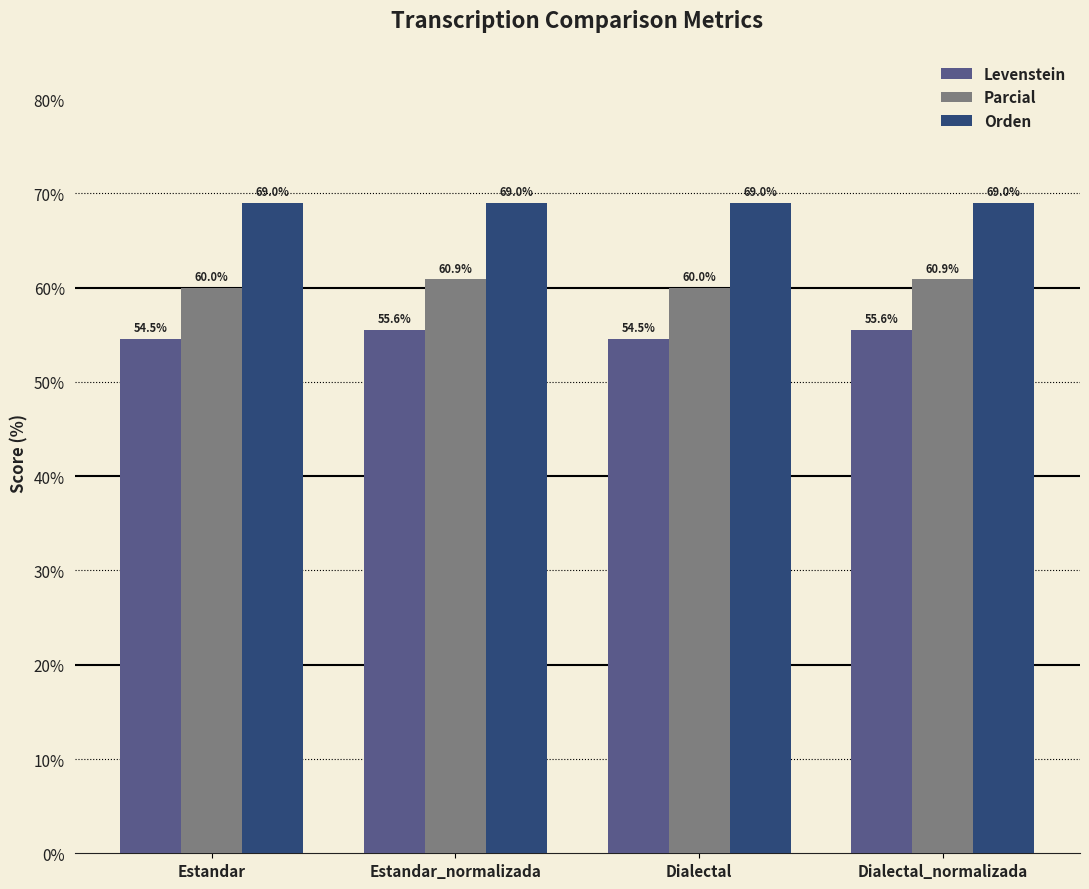

The value of Orden at Dialectal_normalizada is 45.5. True or false?

False